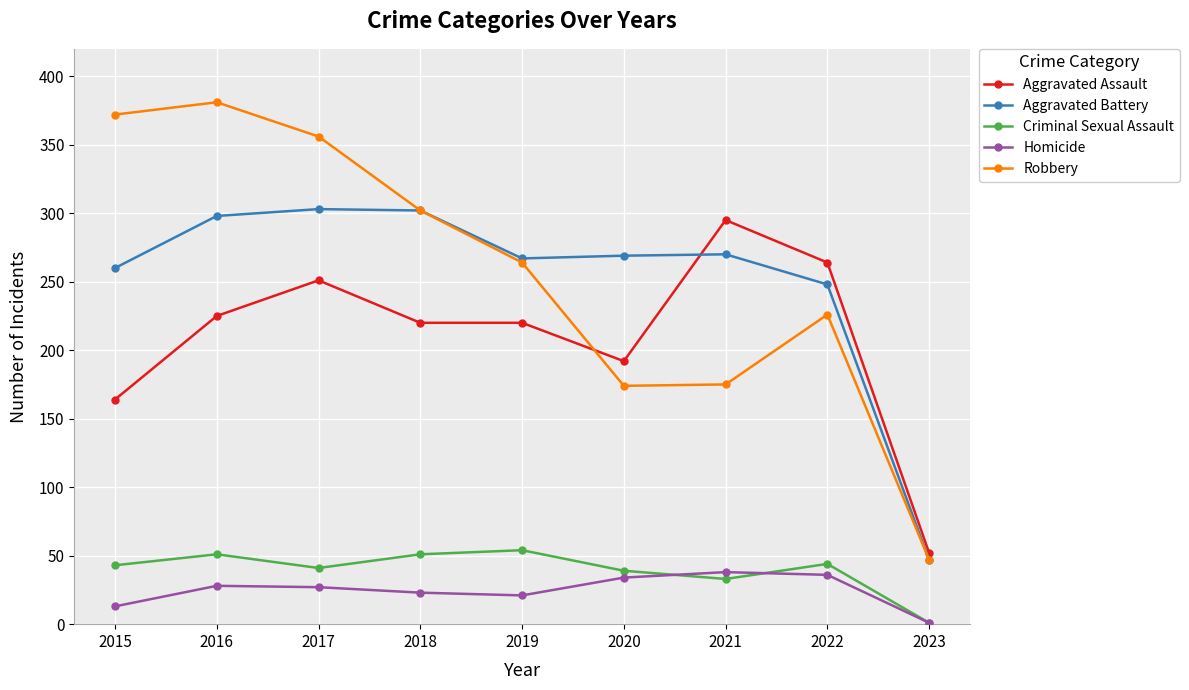

What is the difference between the maximum and minimum values in the Aggravated Assault series?

243